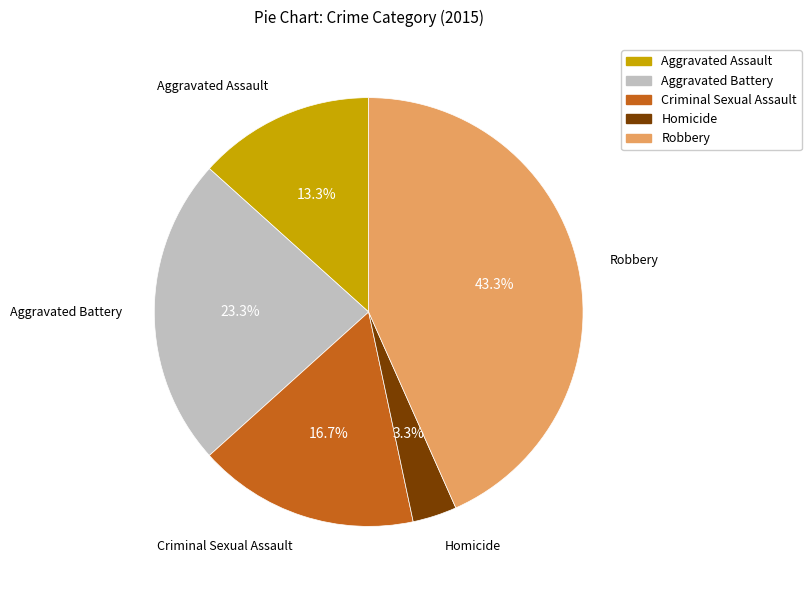

To the nearest percent, what percentage of the pie is Homicide?

3%